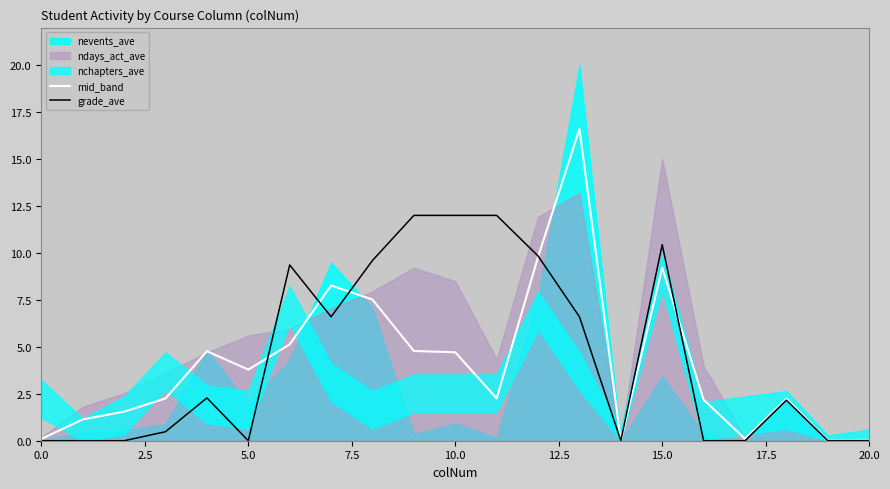

What is the sum of all mid_band values?

86.4